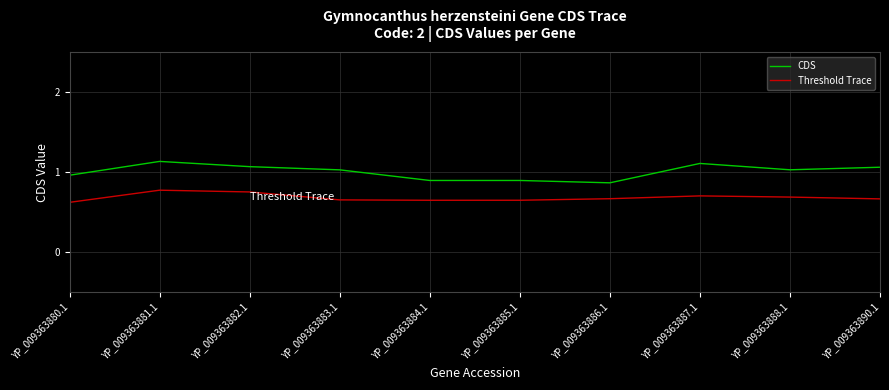

Which series has the largest total across all categories?

CDS